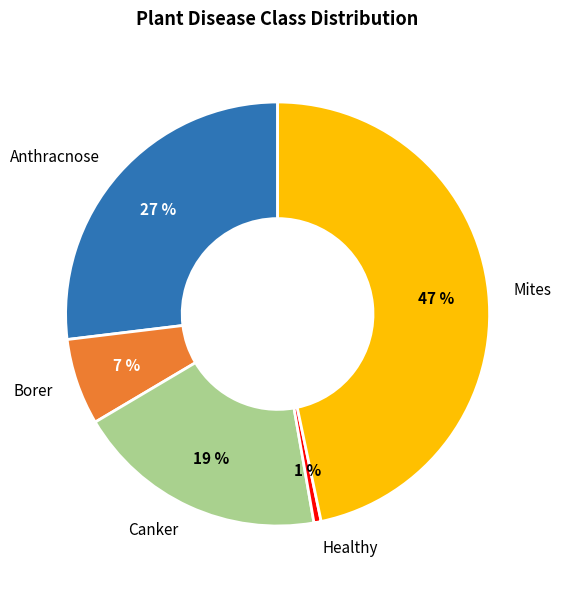

How many segments does this pie chart have?

5